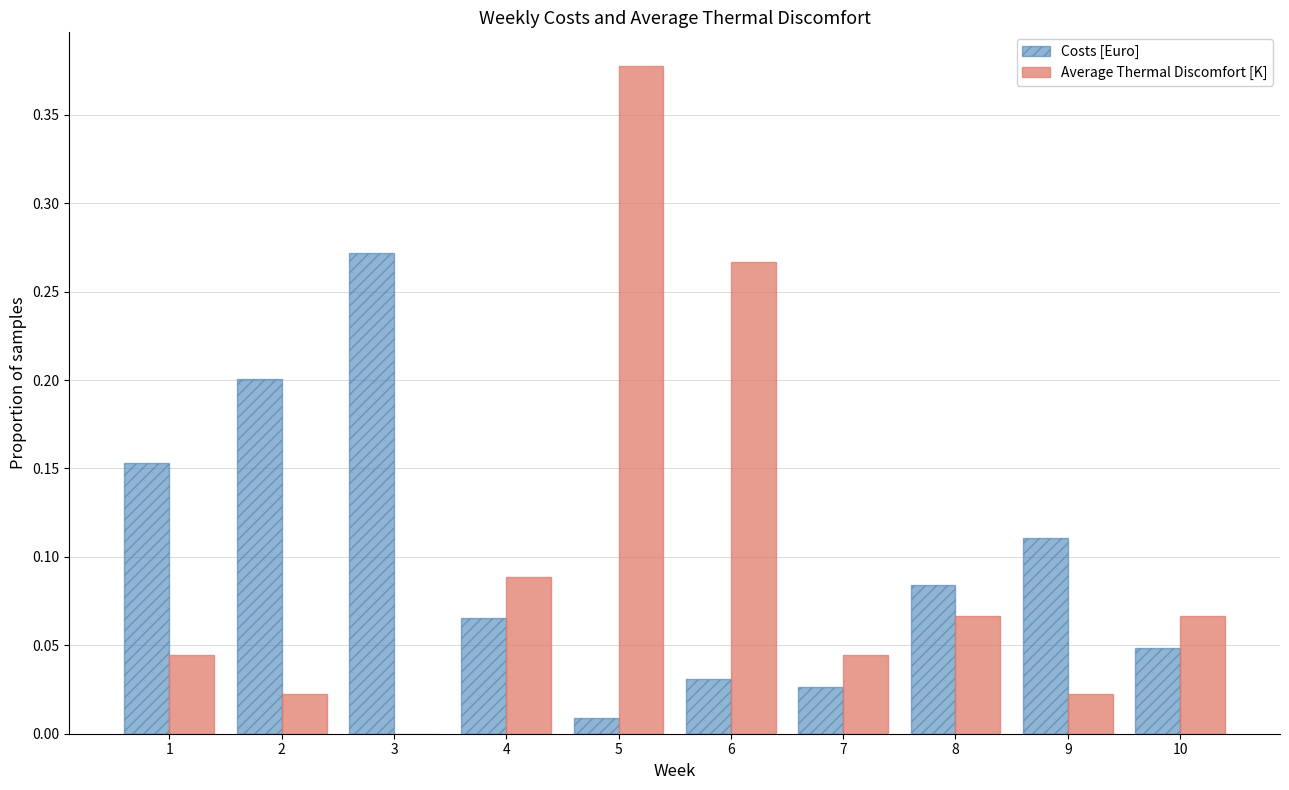

Which series changed the most between 1 and 4?

Costs [Euro]